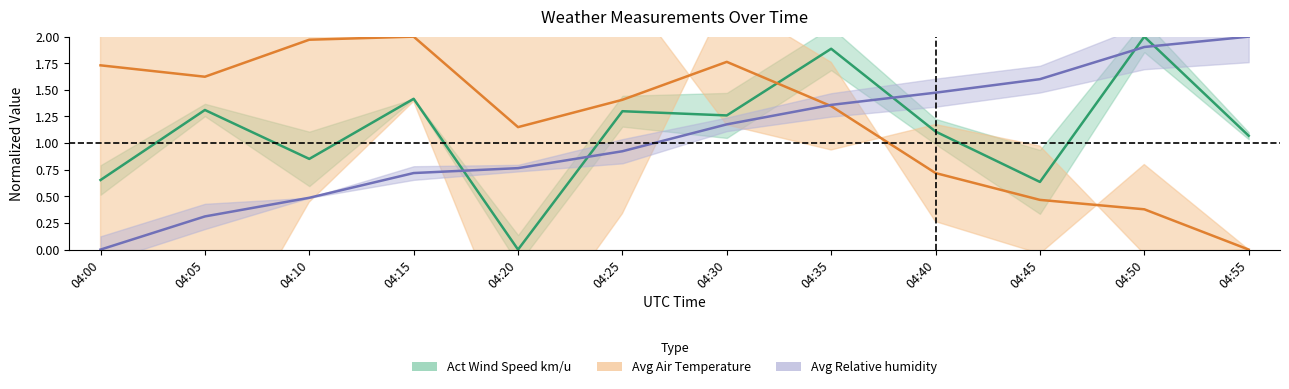

At which label is Avg Relative humidity closest to 1?

04:25